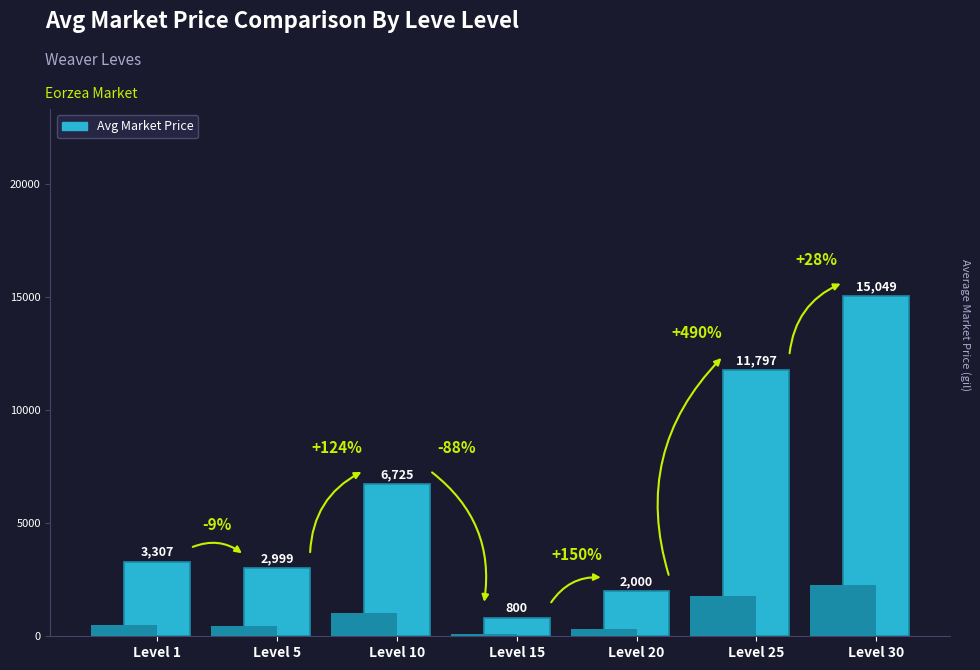

What is the greatest value displayed?

15049